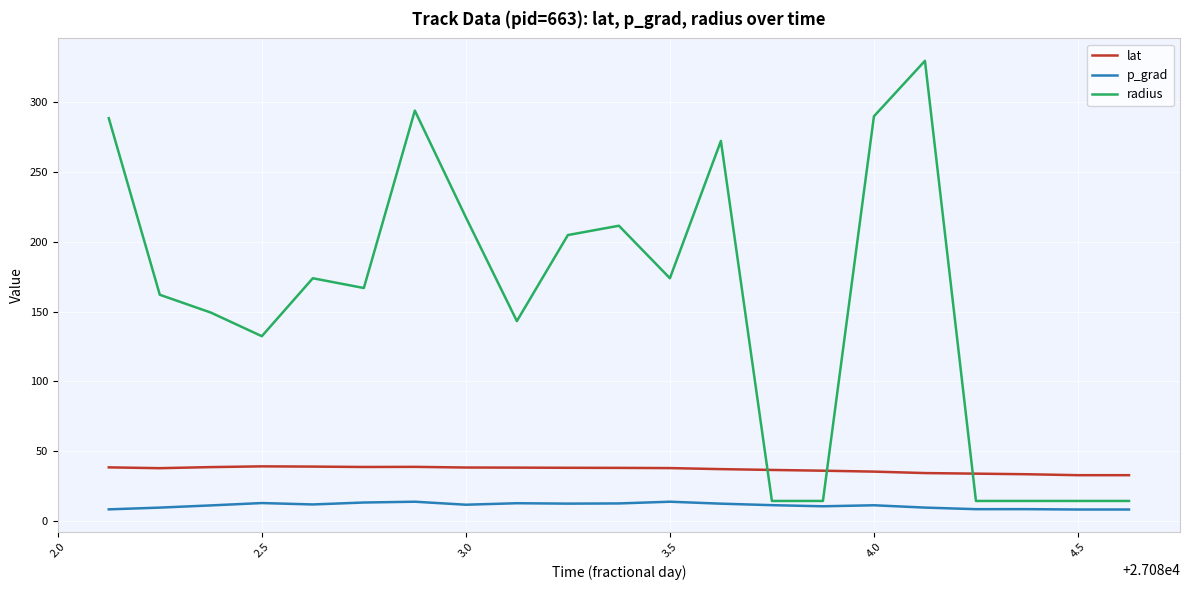

Which series has the largest total across all categories?

radius